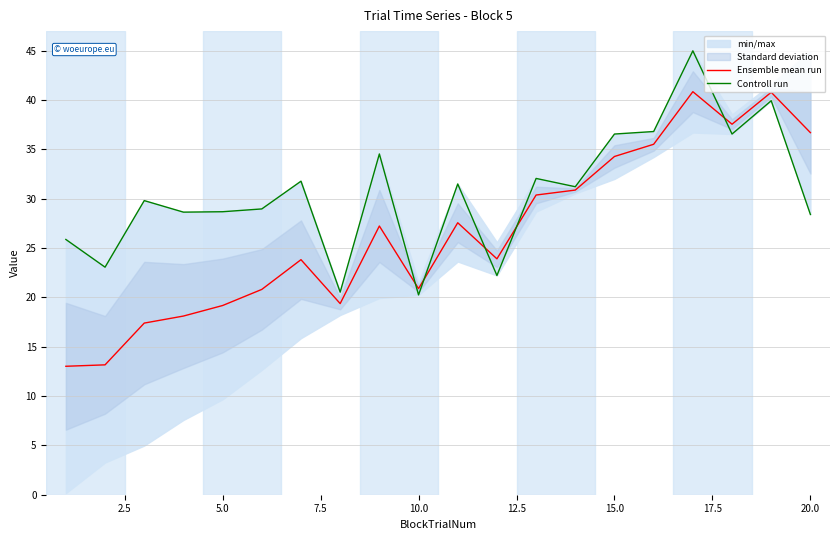

What is the sum of all Controll run values?

612.5